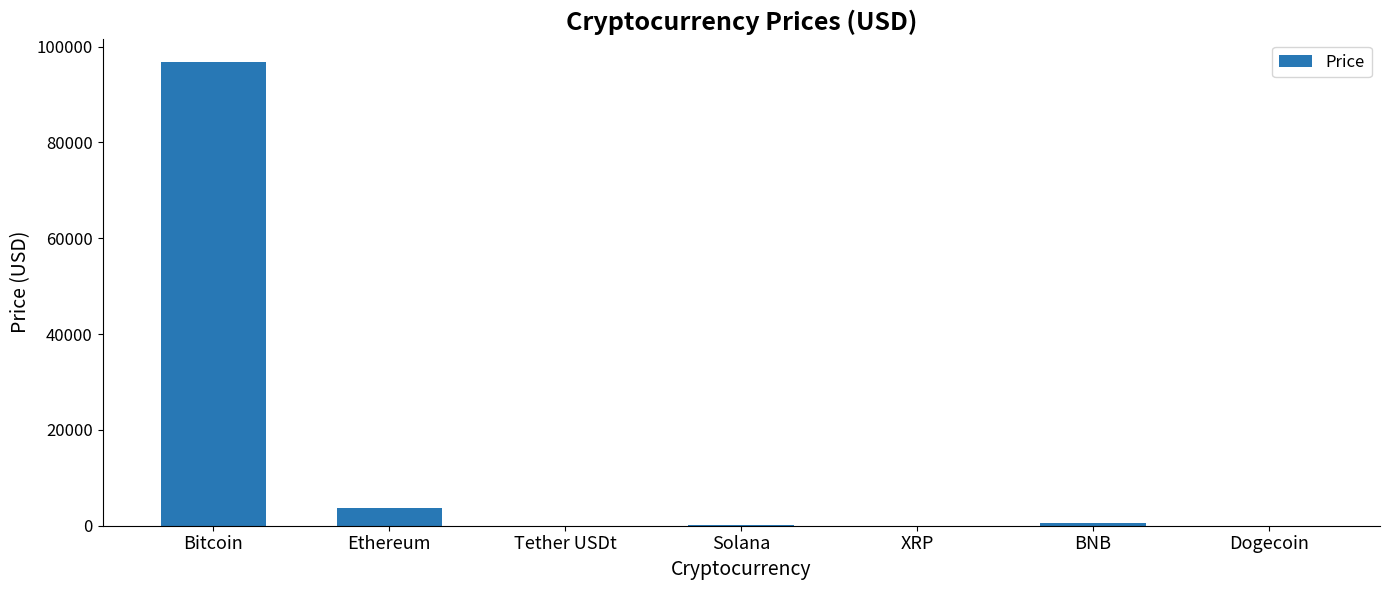

How many data points are above 239?

4